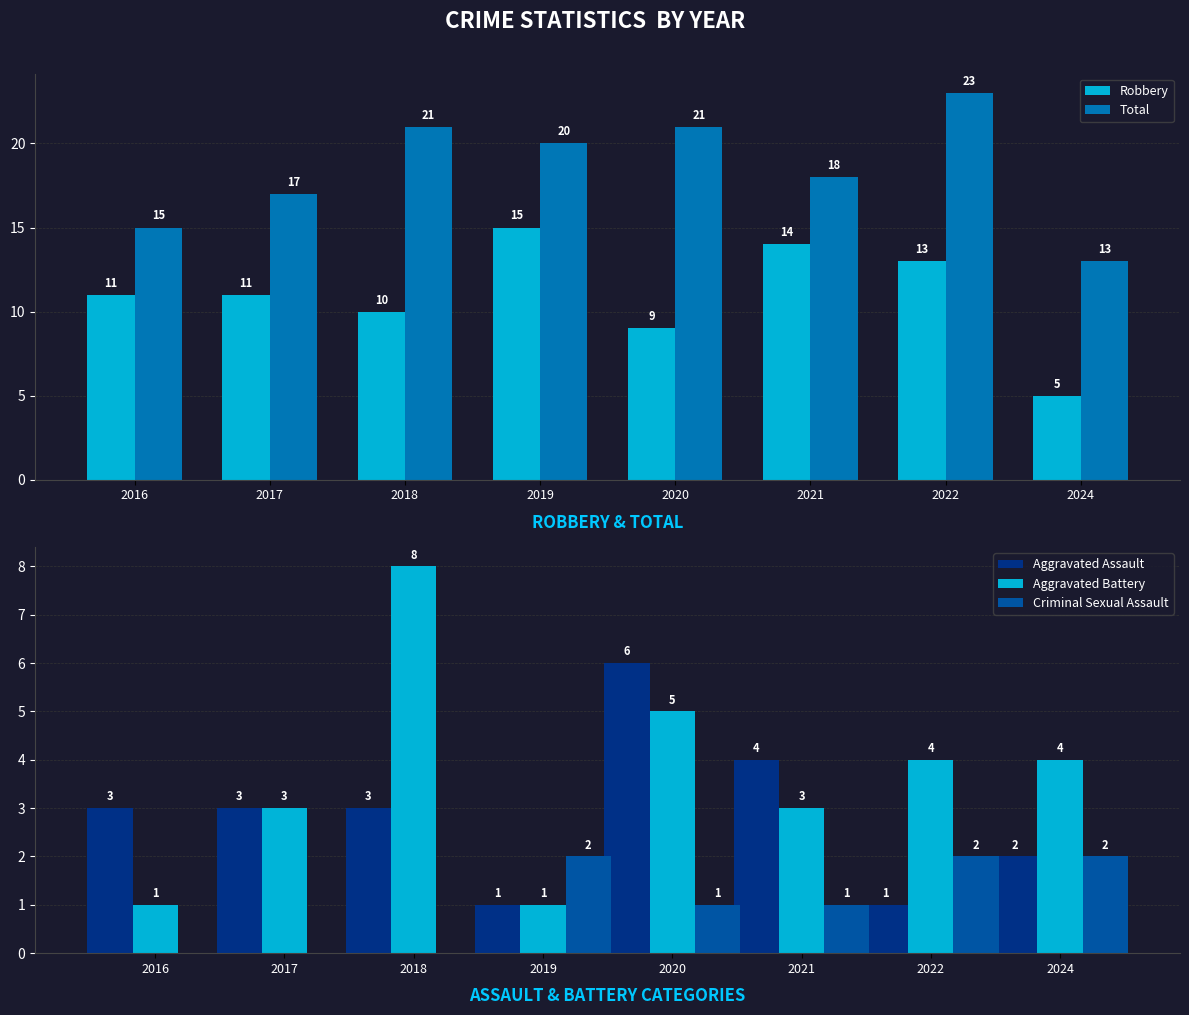

How many values in the Aggravated Assault series exceed 3?

2